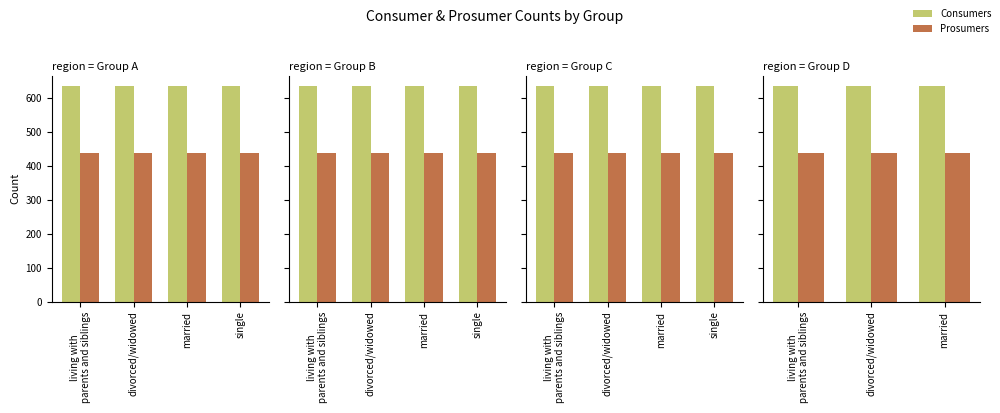

How many bars are there in each group?

2